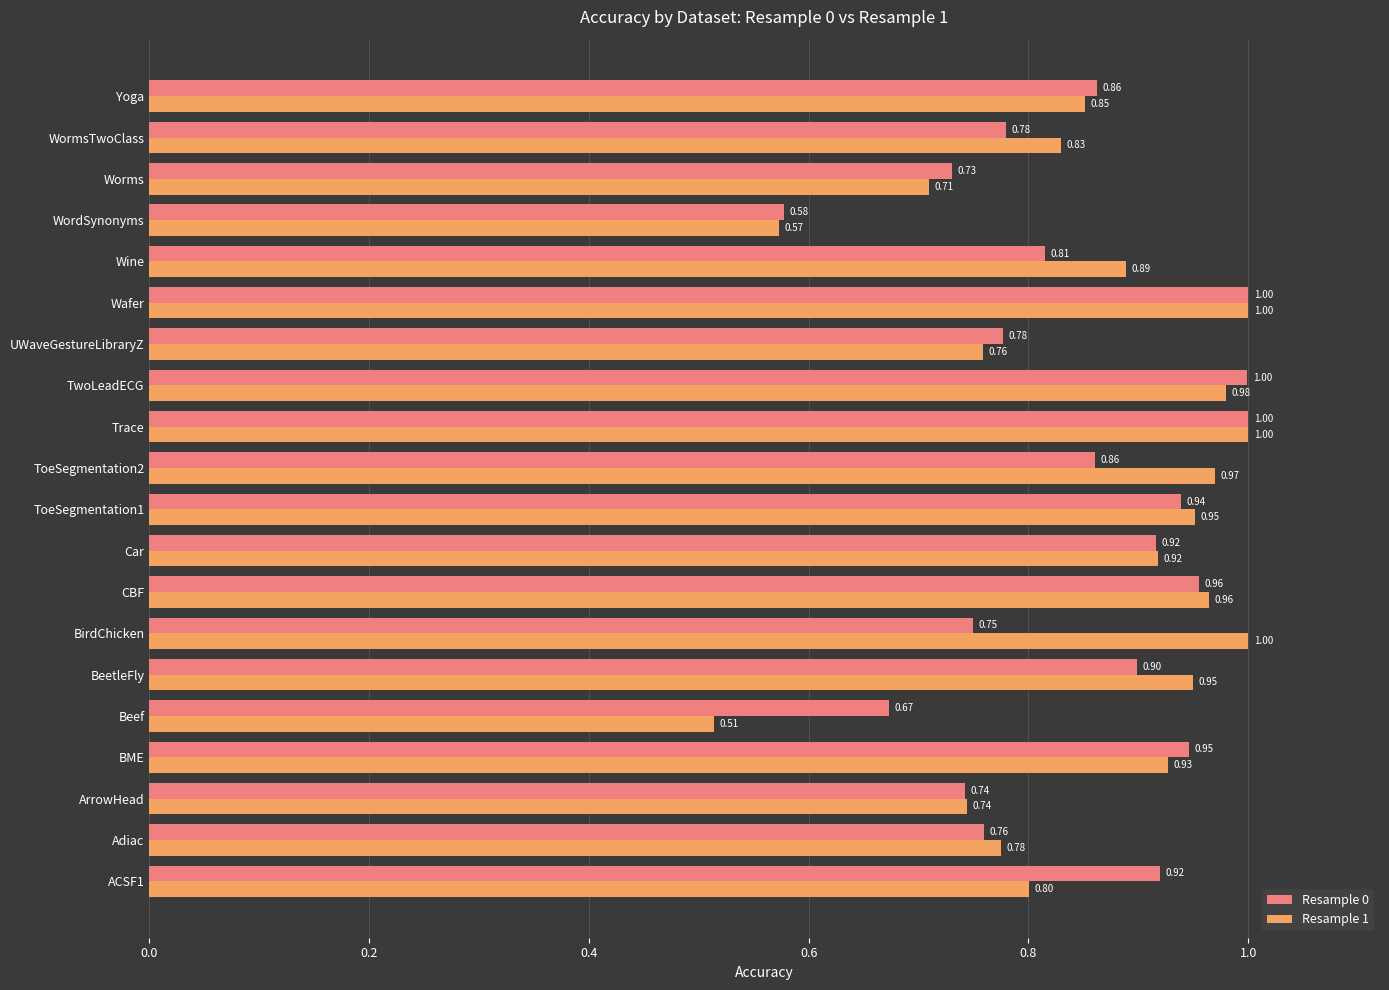

Rank the series by their average value, from lowest to highest.

Resample 0, Resample 1